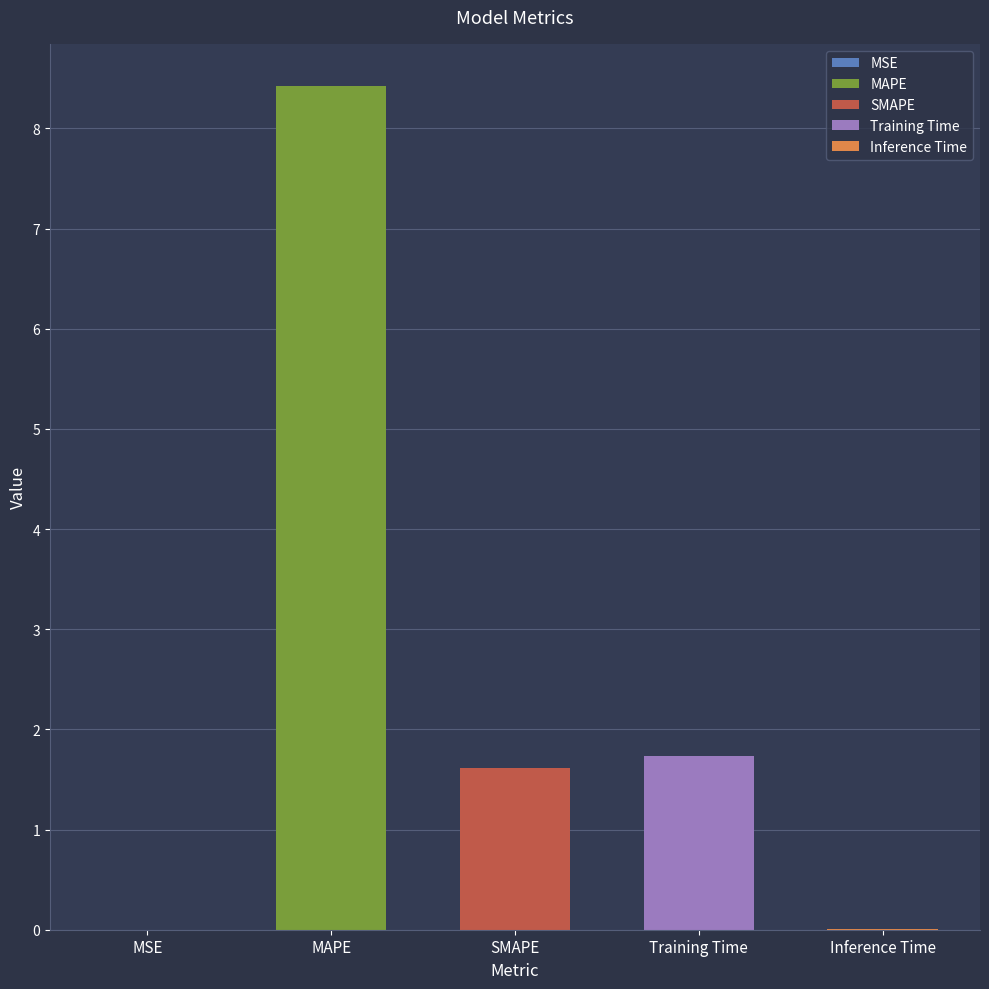

The chart shows a value of 2.3 at MAPE. True or false?

False